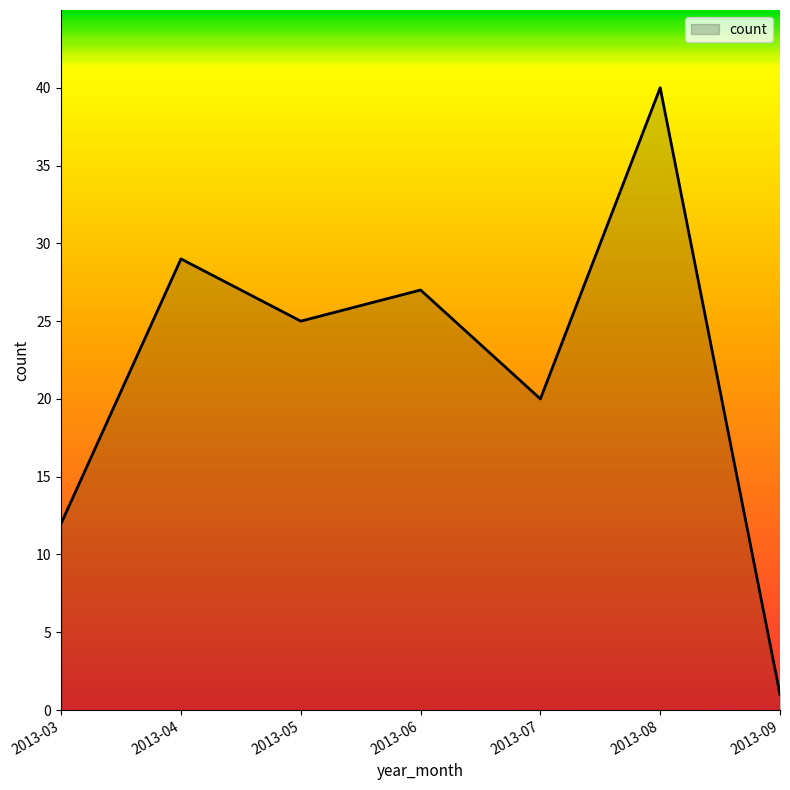

List the labels in order of value, largest first.

2013-08, 2013-04, 2013-06, 2013-05, 2013-07, 2013-03, 2013-09